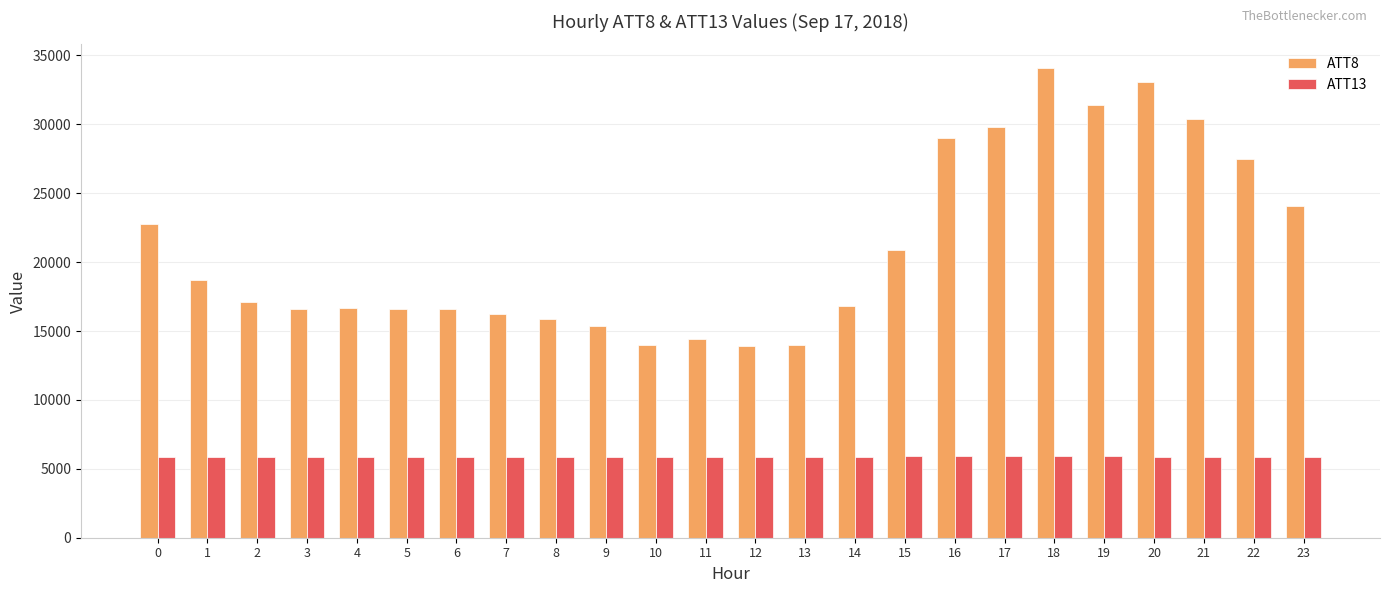

List the series in order of their overall mean, lowest first.

ATT13, ATT8